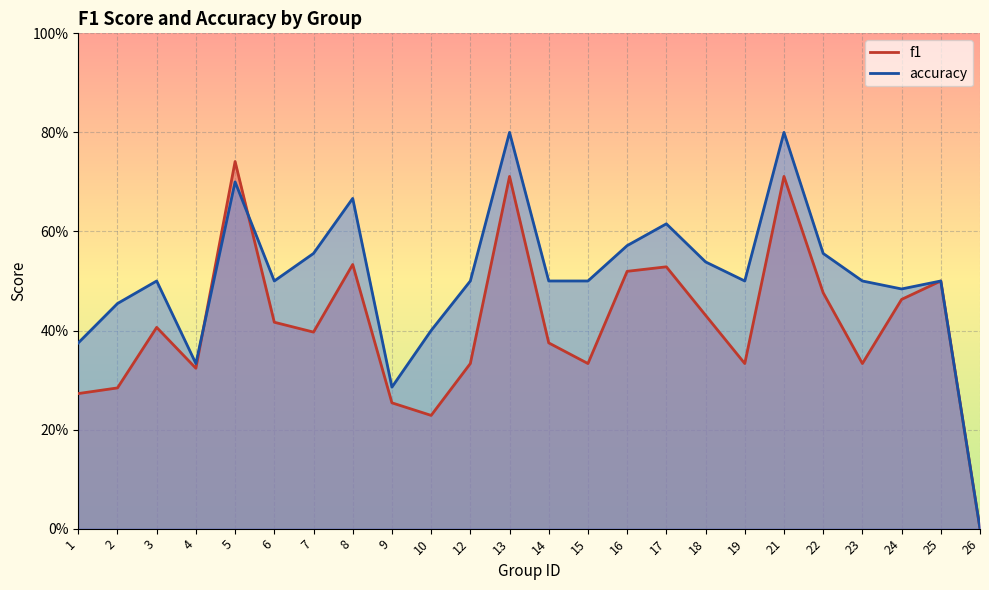

True or false: f1 has a value of 1.1 at 5.

False